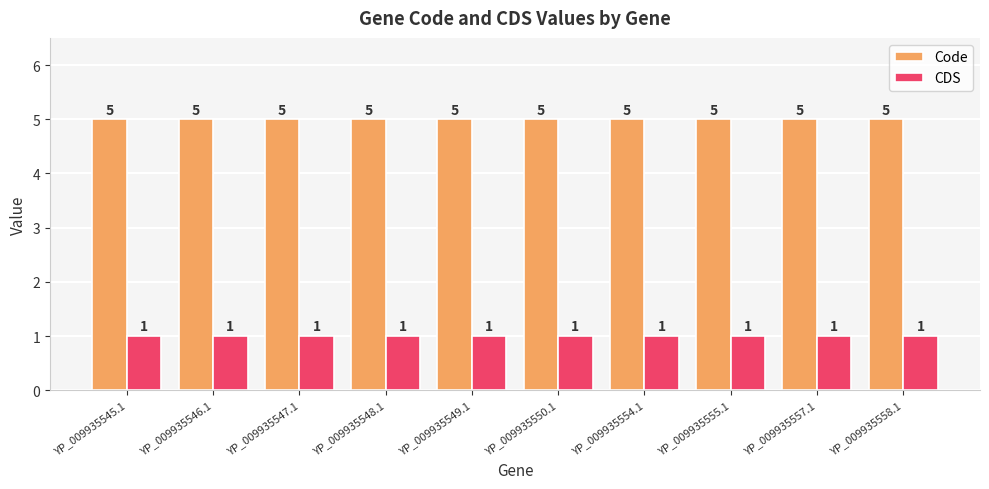

Rank the series at YP_009935550.1 from lowest to highest value.

CDS, Code